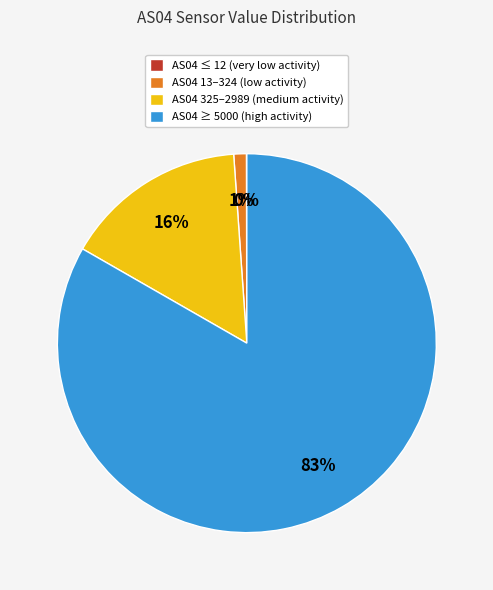

Which slice is the largest?

AS04 ≥ 5000 (high activity)